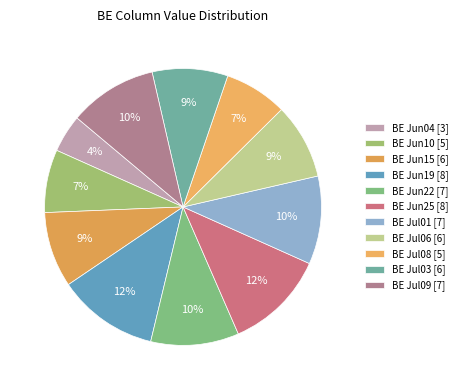

Which category has the smallest portion of the pie?

BE Jun04 [3]